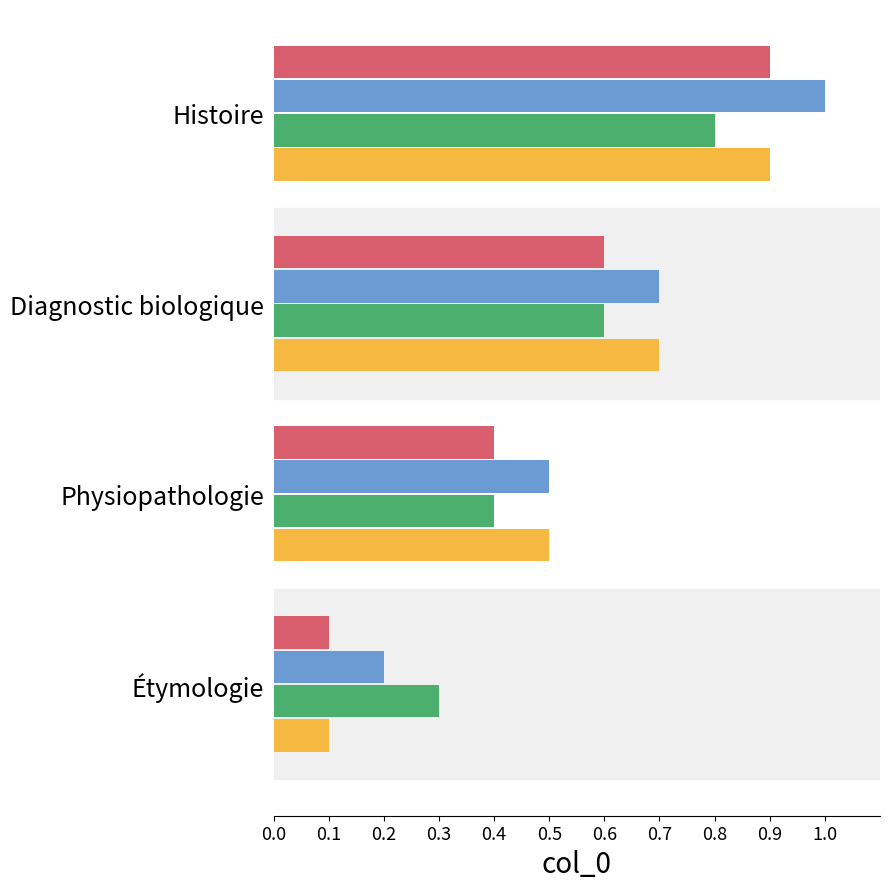

What is the total value across all series at Diagnostic biologique?

2.6